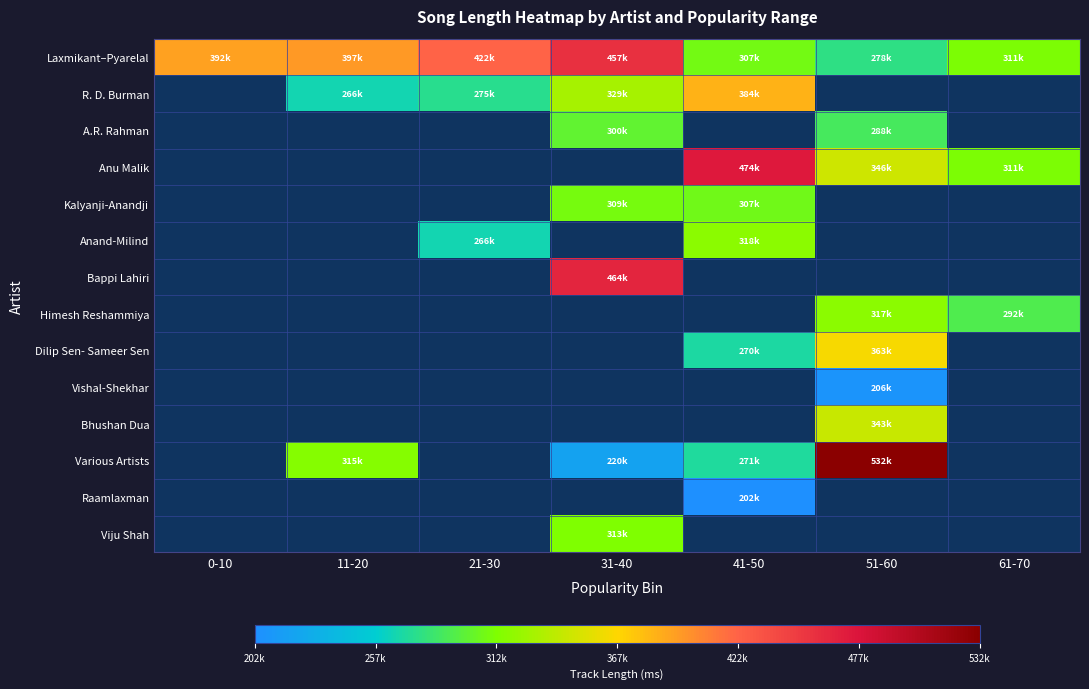

Read the Kalyanji-Anandji value at 41-50.

307080.0